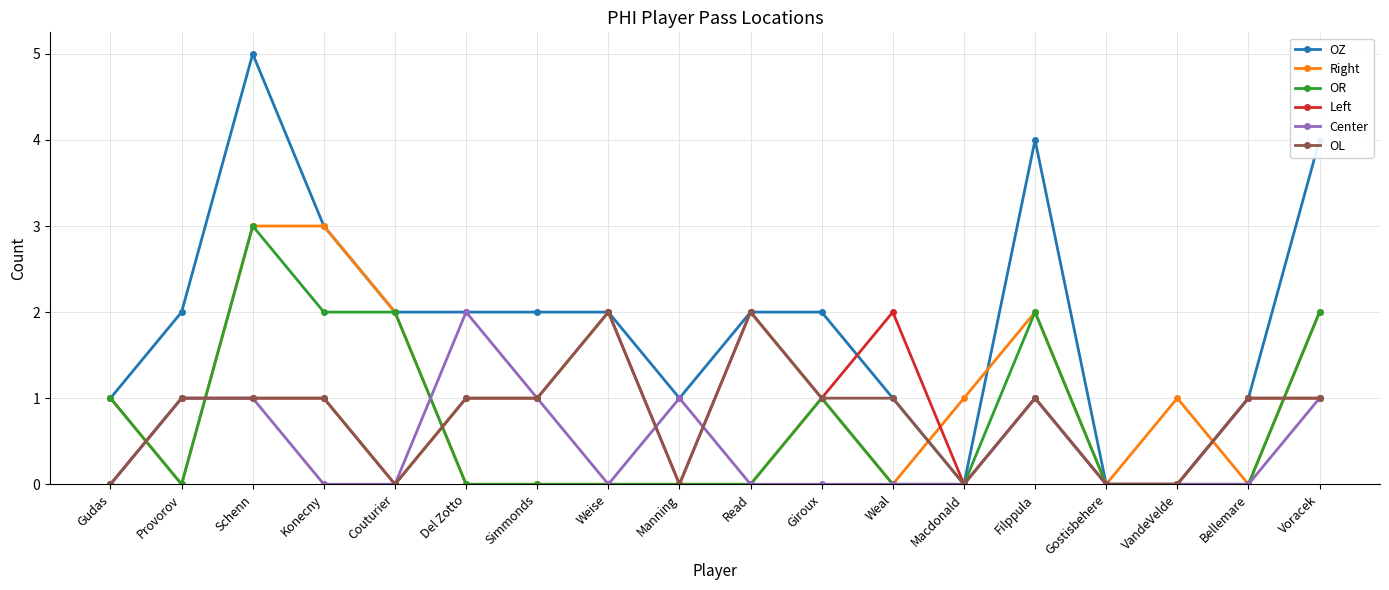

Is it true that Right equals 4 at Konecny?

False